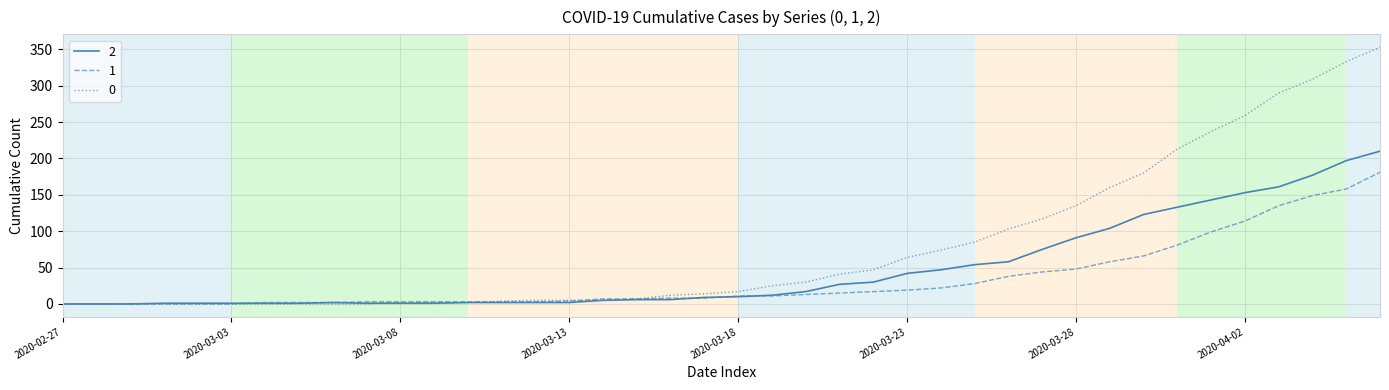

What is the greatest value displayed?

353